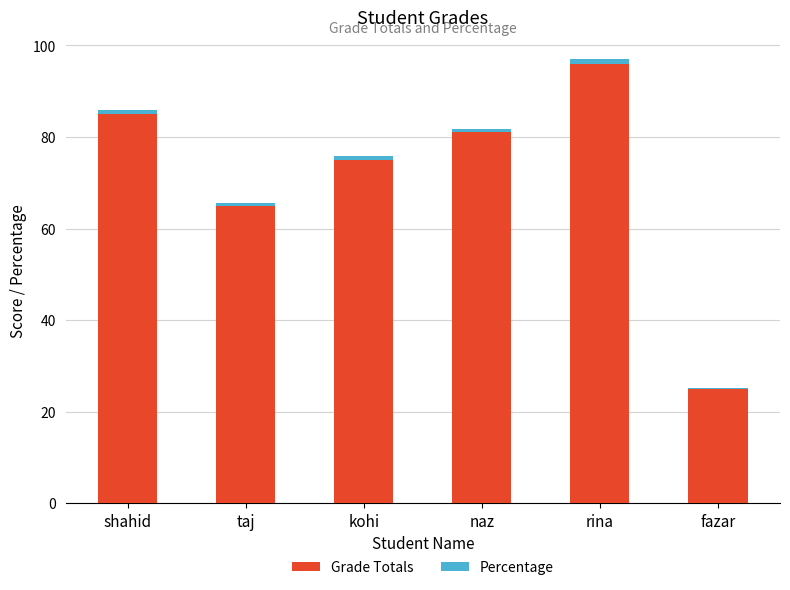

The value of Grade Totals at shahid is 45.9. True or false?

False